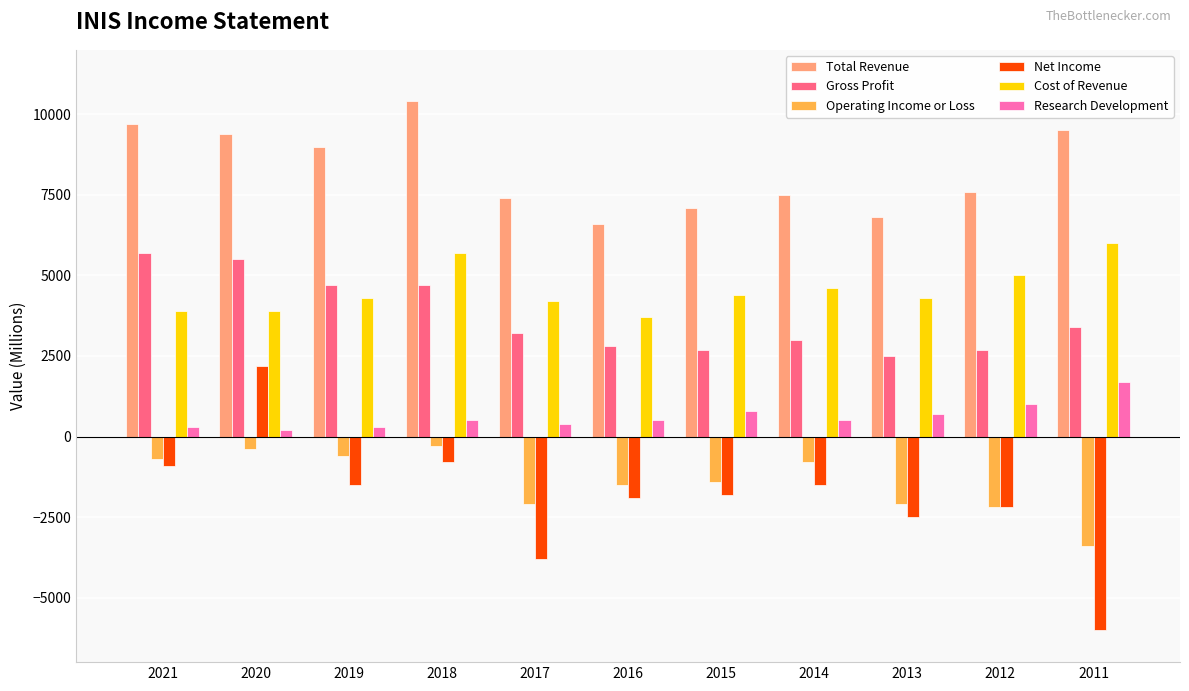

Are the bars grouped side by side (vs. stacked)?

Yes